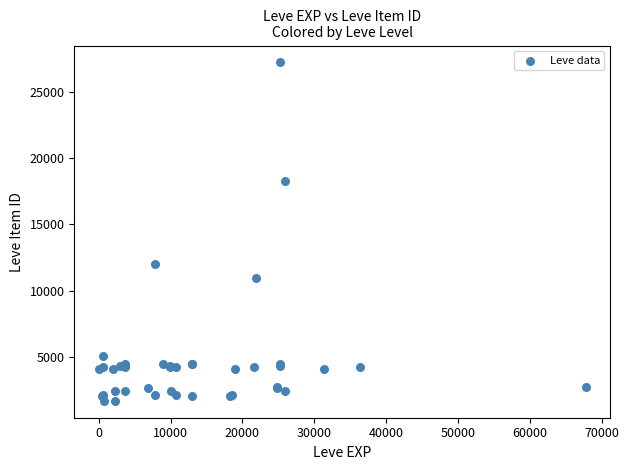

What Y value in the scatter plot is closest to 14448?

12018